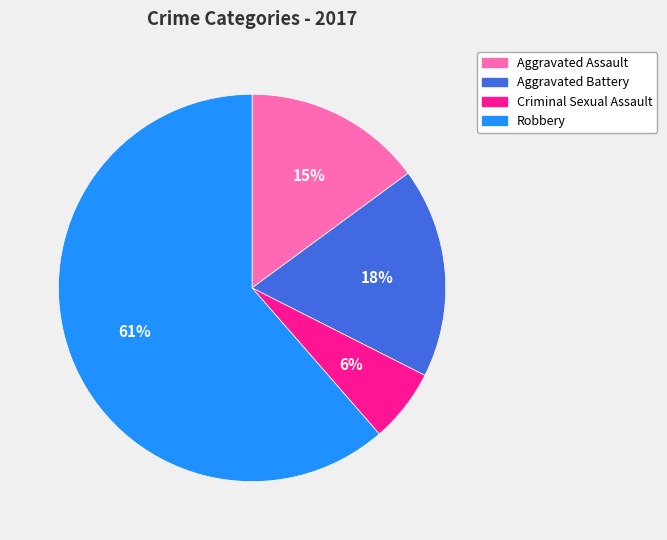

Do Criminal Sexual Assault and Aggravated Battery together represent more than half of the pie?

No